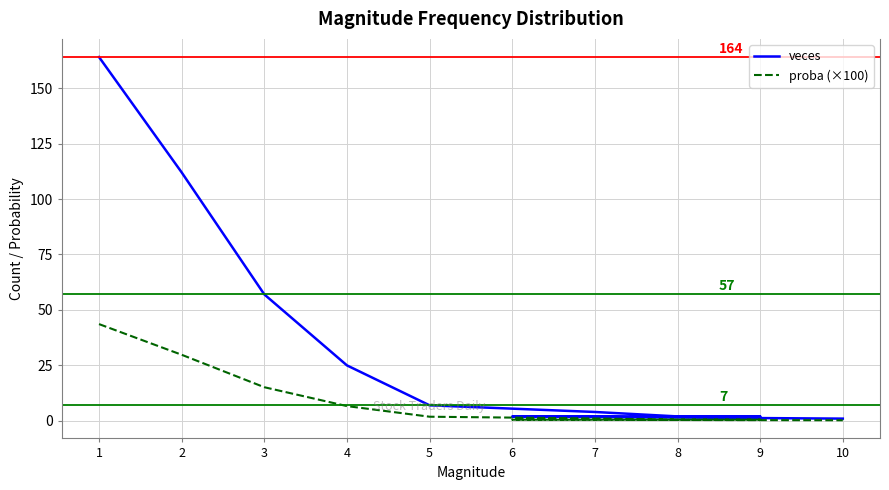

Which category has the highest value in the veces series?

1